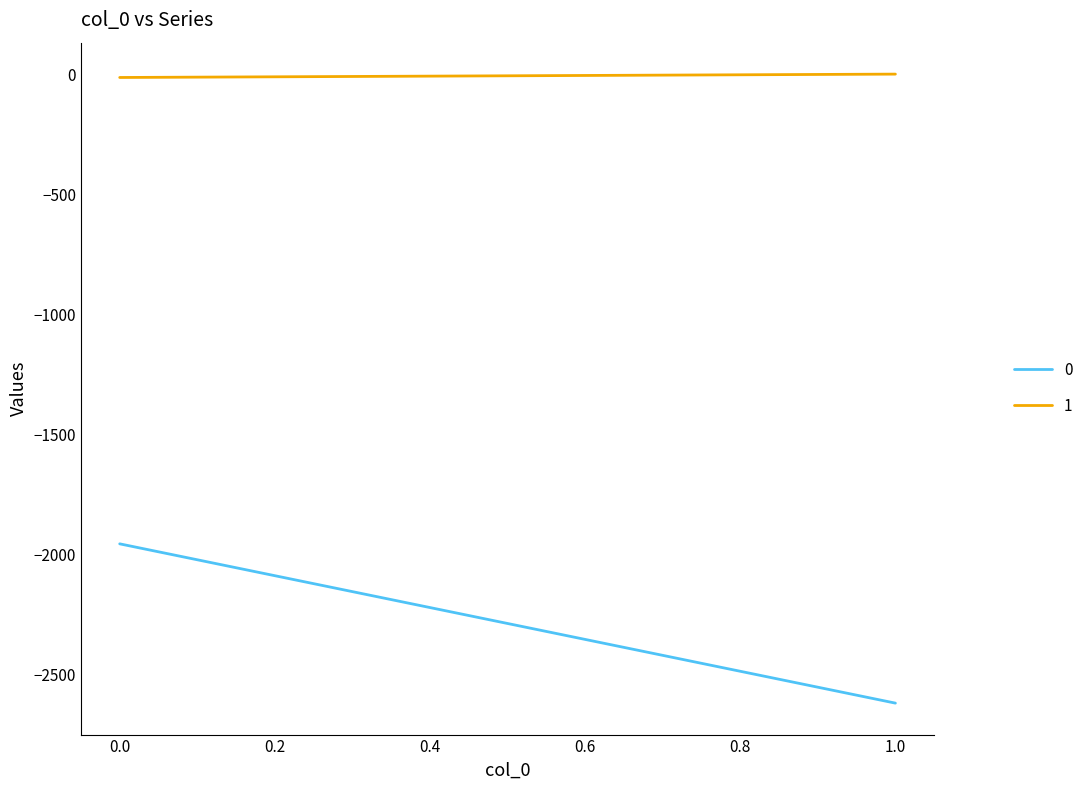

What is the lowest value of the 0 series?

-2618